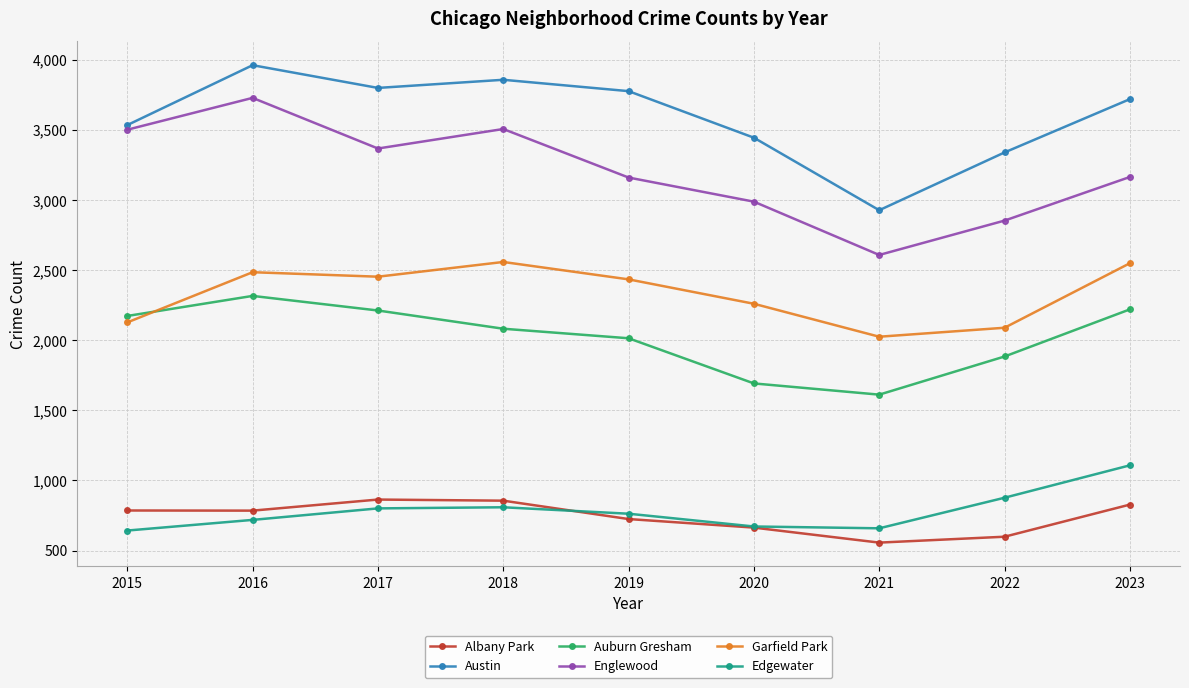

True or false: Albany Park has a value of 938 at 2021.

False